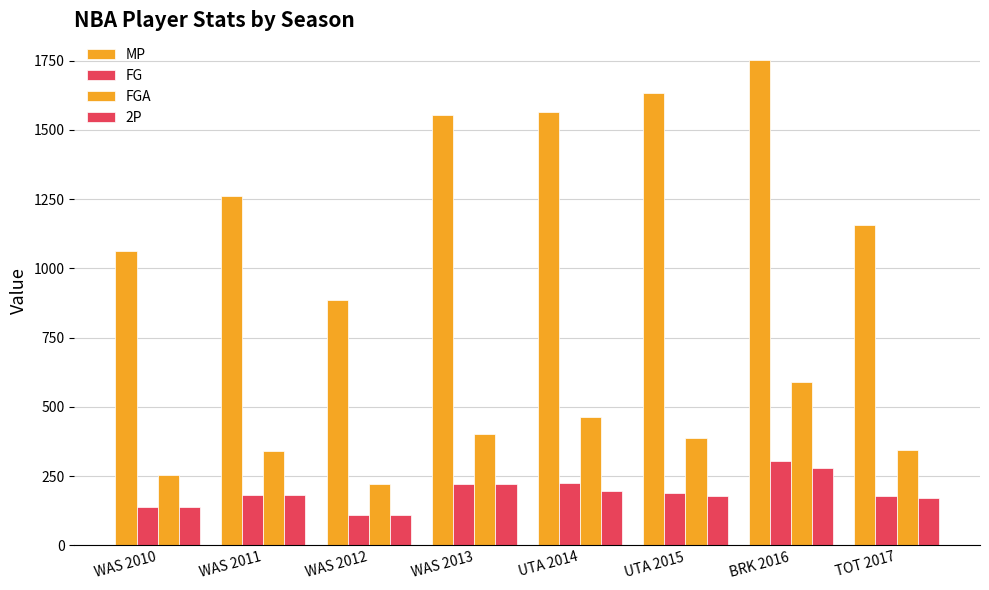

Count the number of data series in this chart.

4